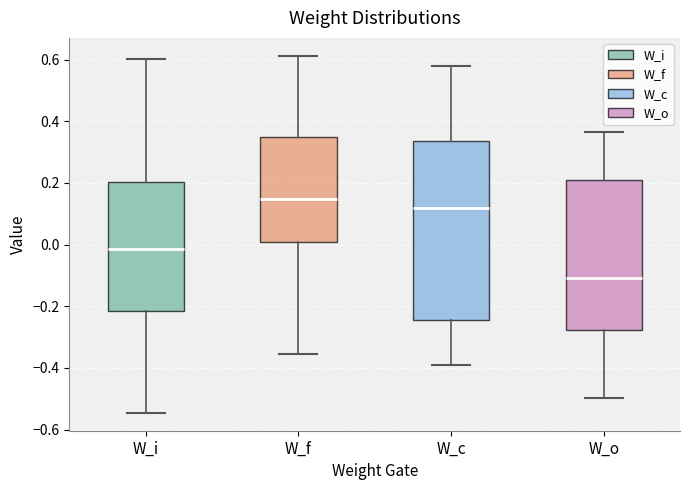

Reading left to right, transcribe this box plot: for each box, give where its median line is, the range the box spans, and where its two whiskers end, as read against the y-axis. The values are not printed on the chart, so give them approximately, as read against the axis.

W_i: median -0.02, box -0.22 to 0.20, whiskers -0.54 to 0.60
W_f: median 0.14, box 0.00 to 0.36, whiskers -0.36 to 0.62
W_c: median 0.12, box -0.24 to 0.34, whiskers -0.38 to 0.58
W_o: median -0.10, box -0.28 to 0.20, whiskers -0.50 to 0.36